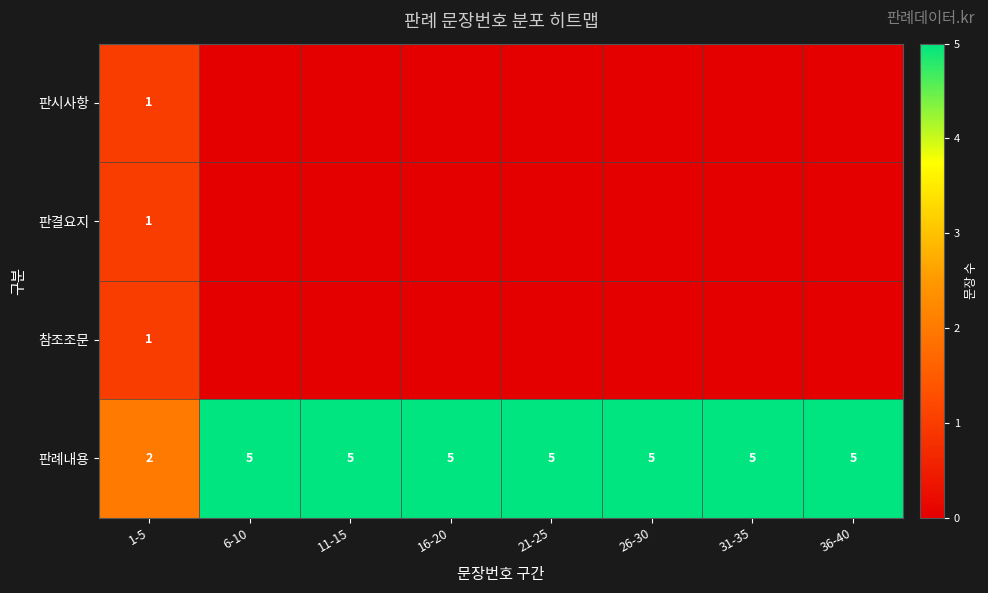

Is it true that 판례내용 equals 2 at 1-5?

True